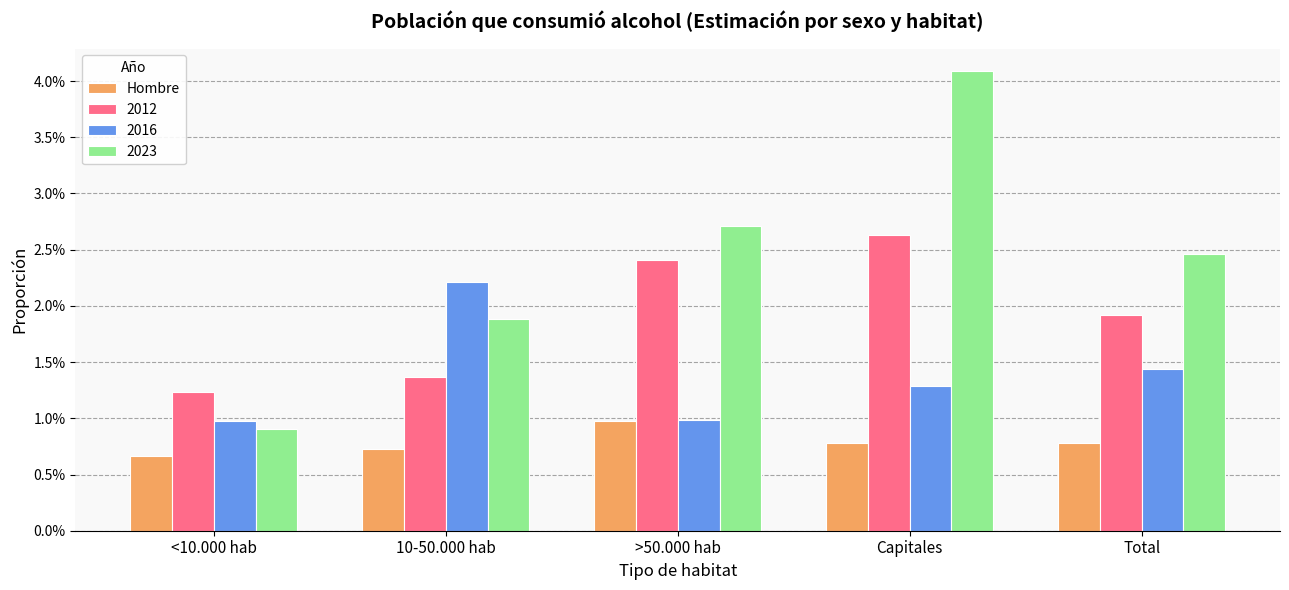

Which label corresponds to the smallest value in the chart?

<10.000 hab